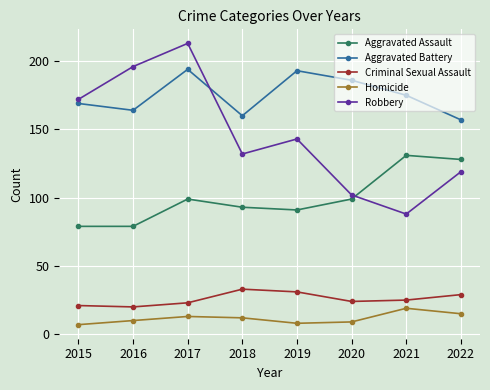

What is the difference between the highest and lowest values at 2021?

156